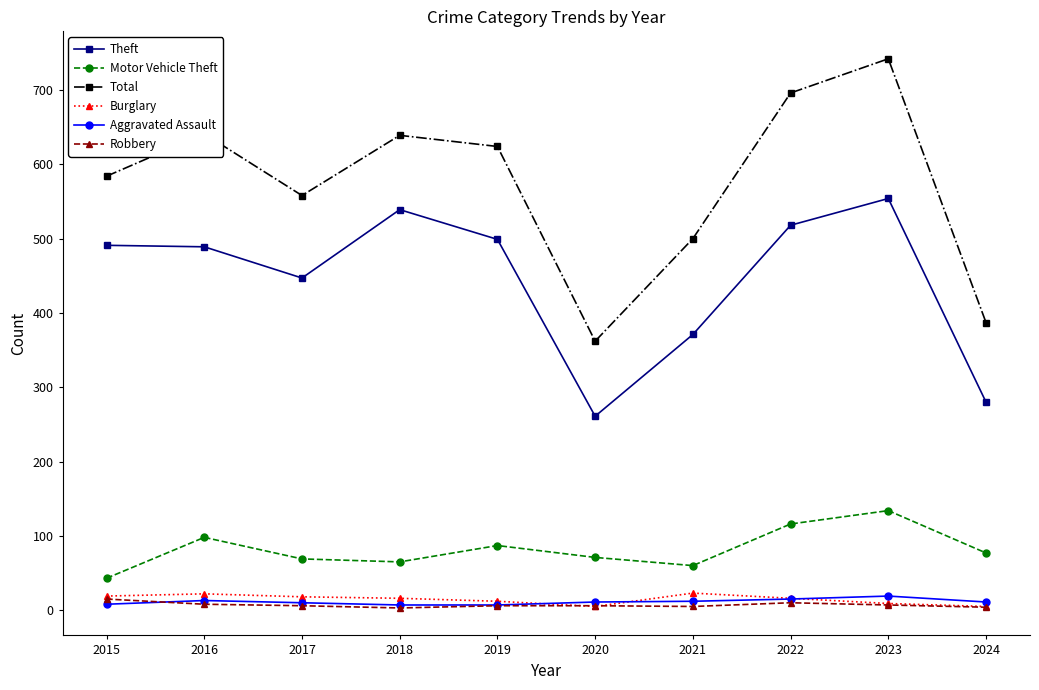

What is the spread (max minus min) of values at 2023?

735